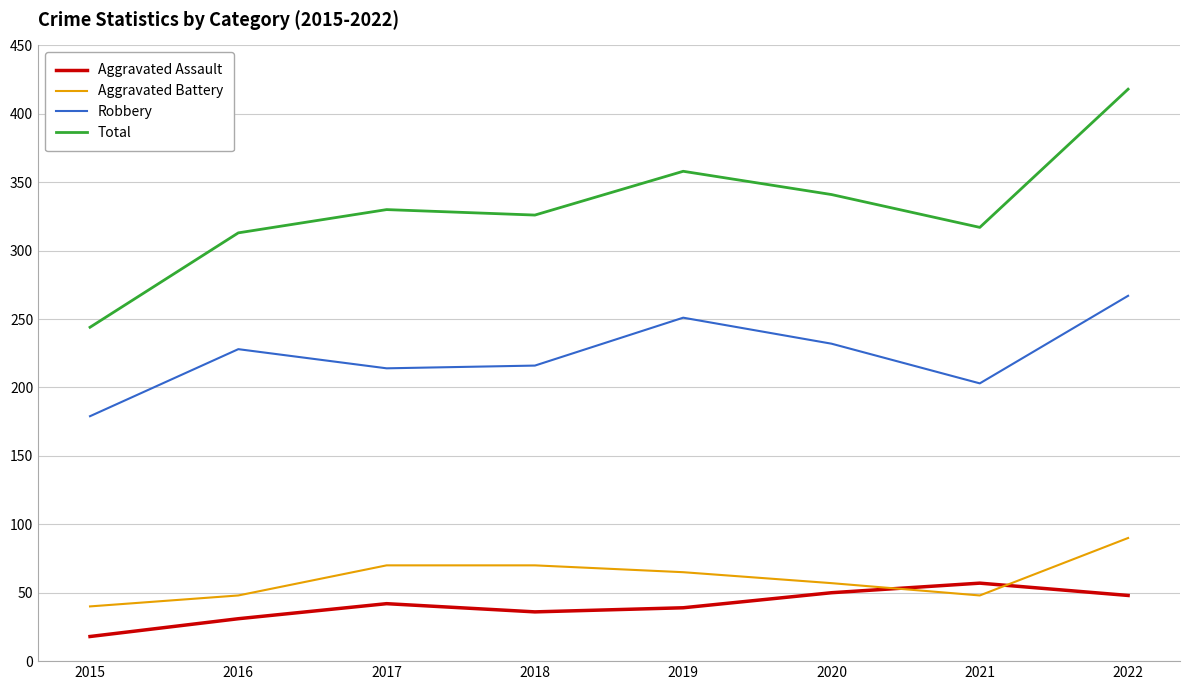

True or false: Total has a value of 537 at 2019.

False